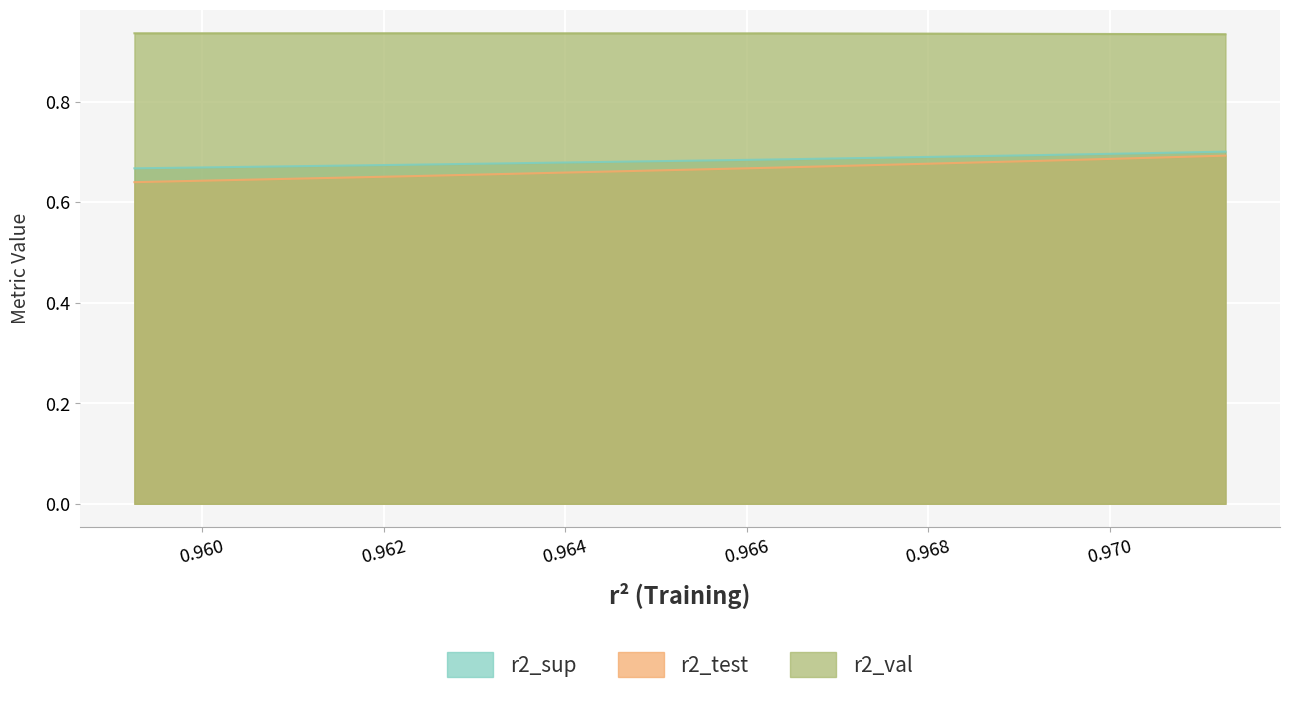

The r2_test series shows 1.2 at model_2_6_6. True or false?

False